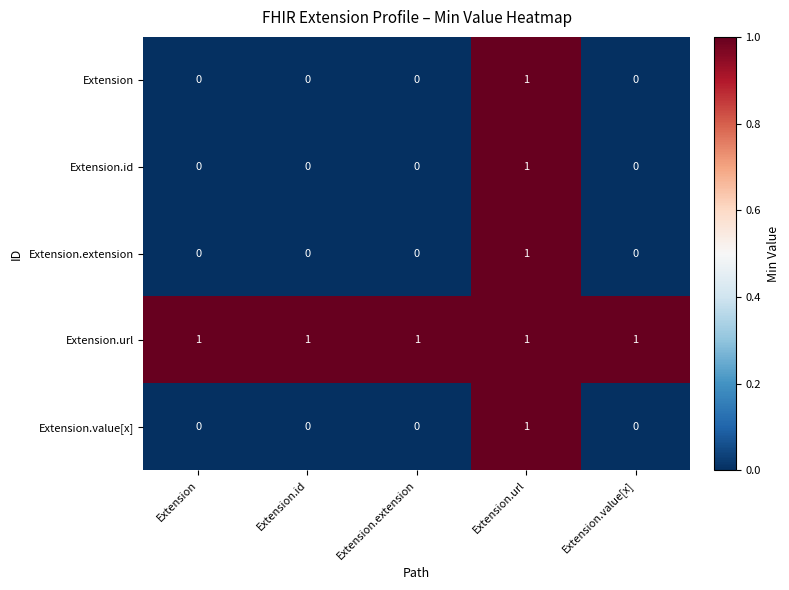

What is the greatest value displayed?

1